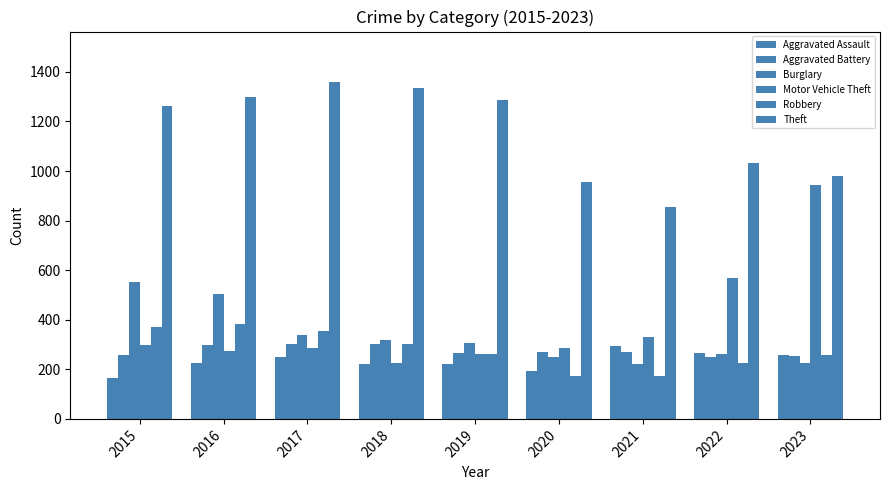

What is the sum of all Theft values?

10368